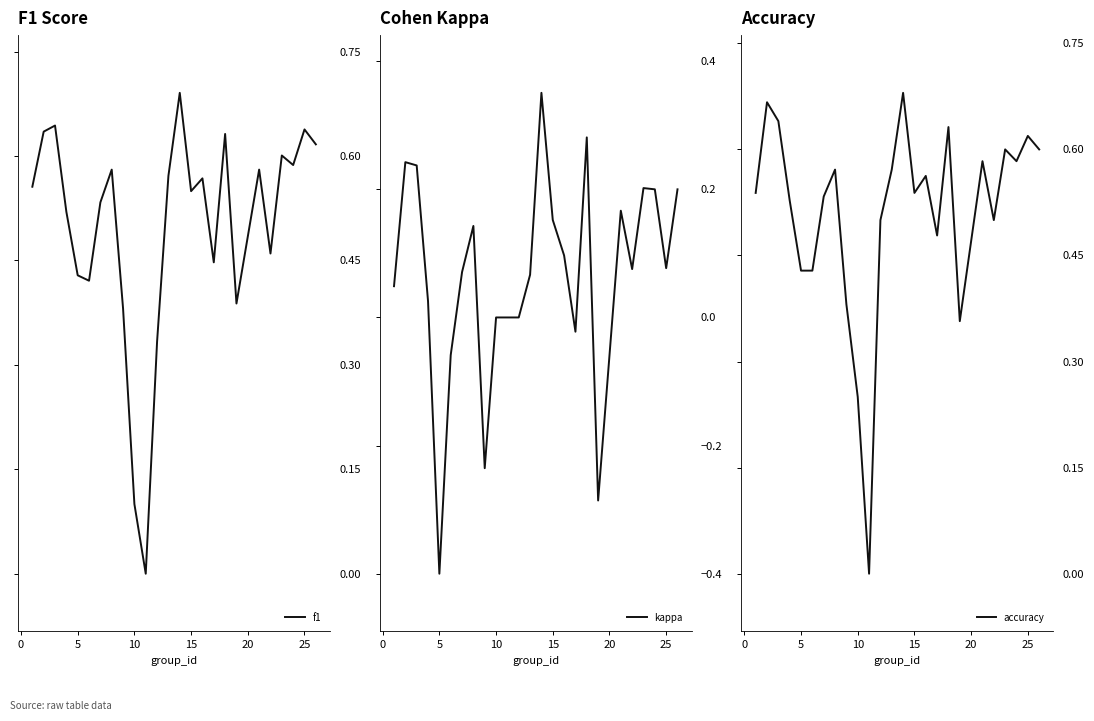

What is the lowest value of the kappa series?

-0.4